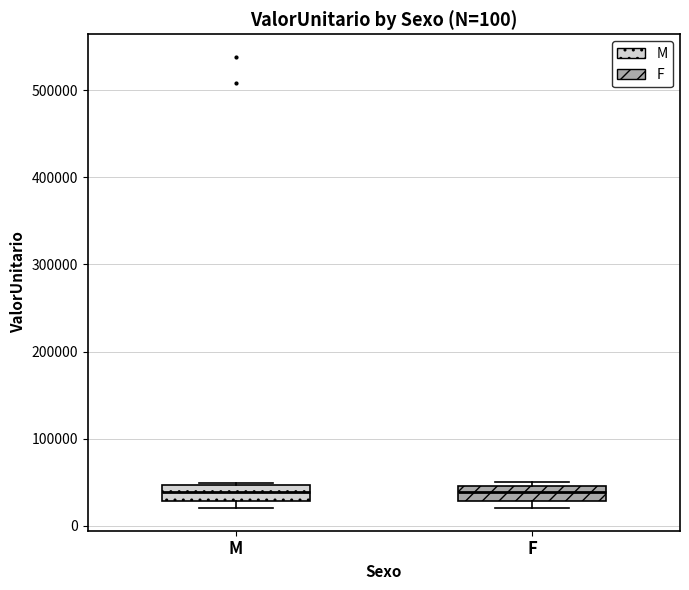

Reading left to right, read every box against the y-axis: the position of its median line, the range the box covers, and the ends of its whiskers. The values are not printed on the chart, so give them approximately, as read against the axis.

M: median 40000, box 30000 to 50000, whiskers 20000 to 50000
F: median 40000, box 30000 to 50000, whiskers 20000 to 50000 (just above the box's upper edge)